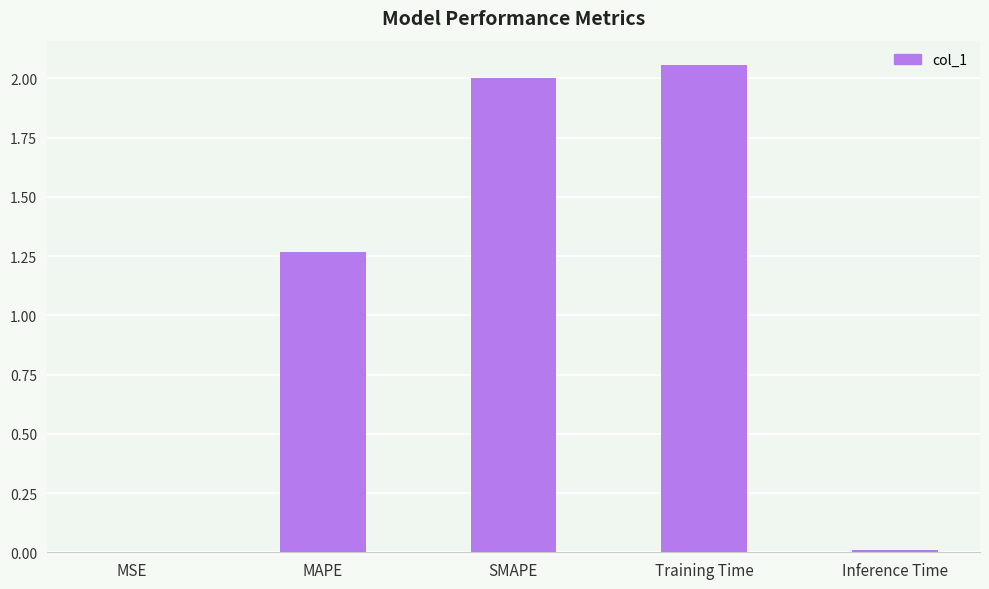

What is the change in value from MAPE to SMAPE?

+0.7